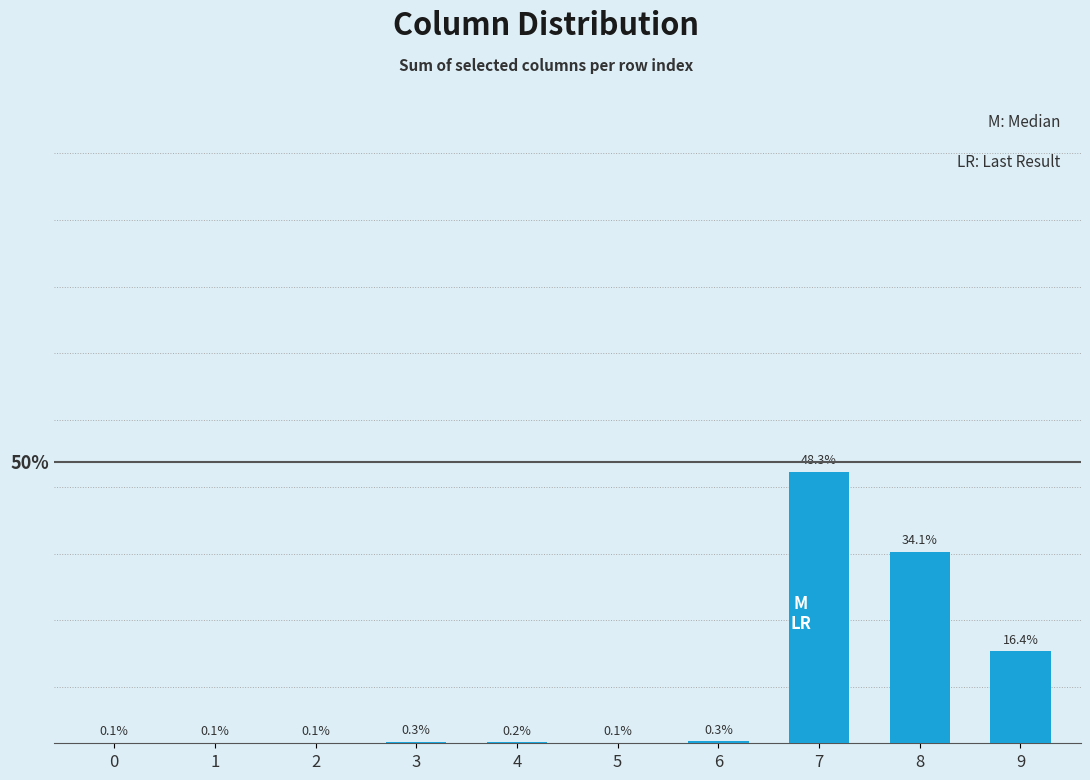

Count the number of values greater than 54.

4